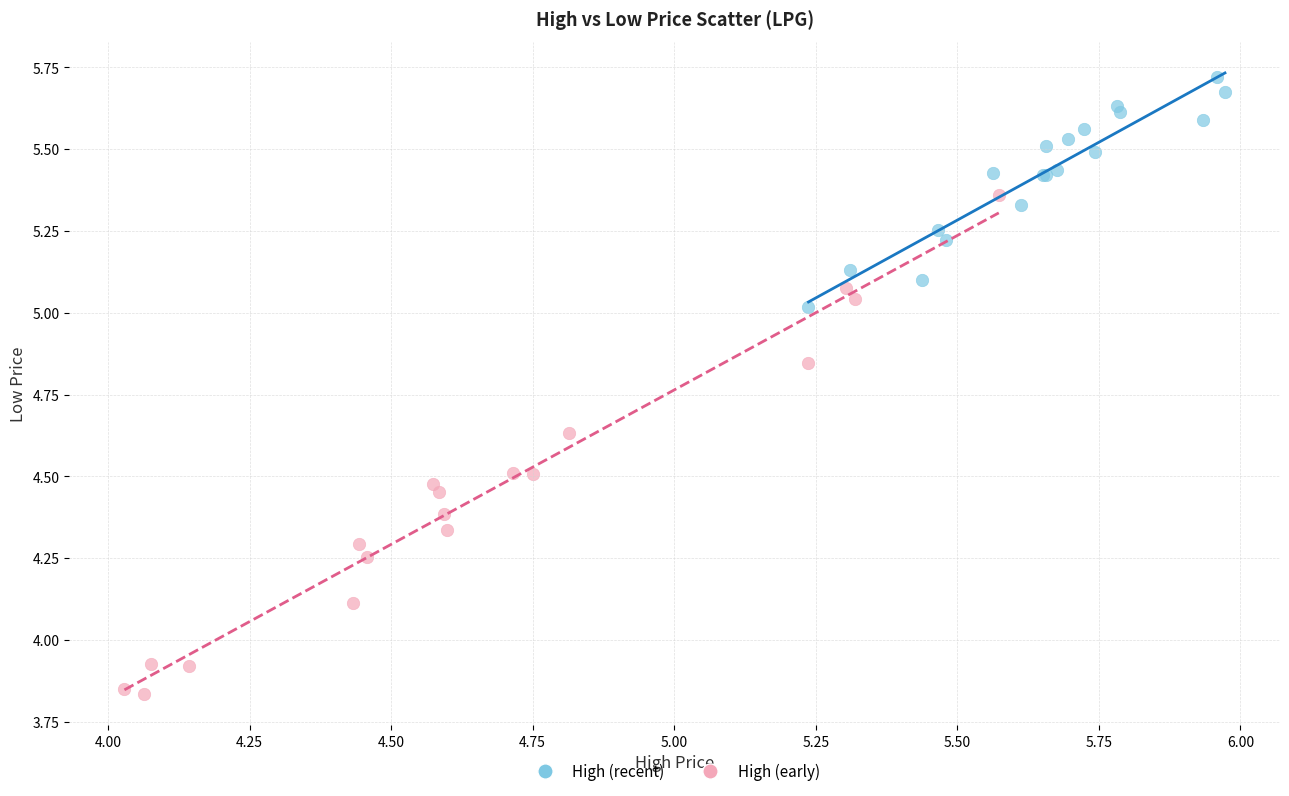

Which series reaches the maximum Y coordinate?

High (recent)